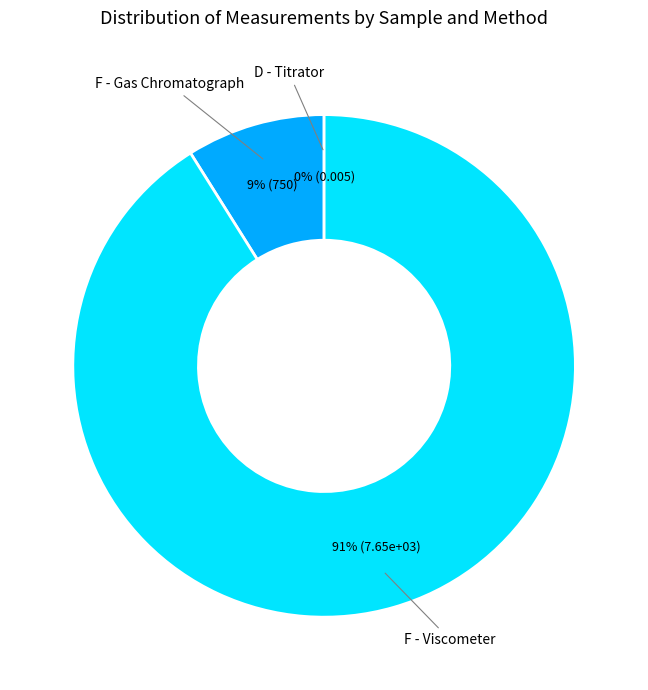

Is there a majority slice in this chart?

Yes